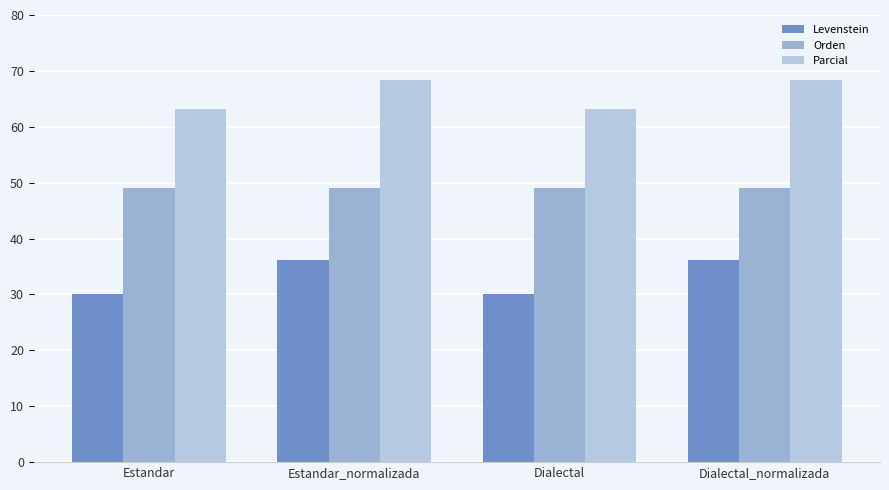

At how many categories does at least one series exceed 32?

4